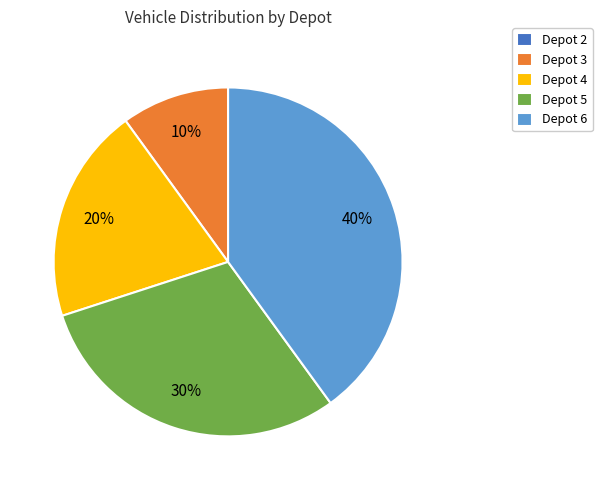

To the nearest percent, what percentage of the pie is Depot 3?

10%